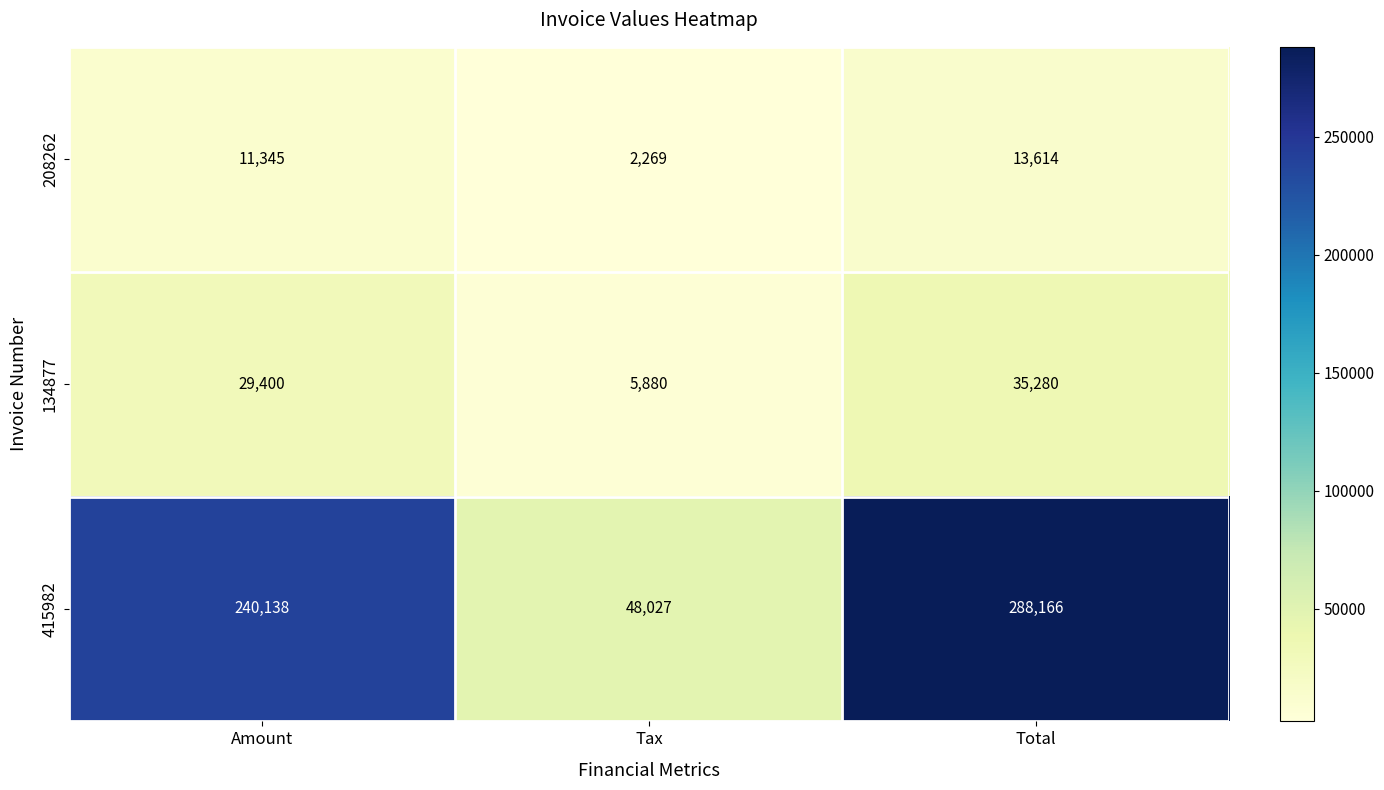

Reading left to right, extract all data points from this chart.

208262: Amount=11345	Tax=2269	Total=13614
134877: Amount=29400	Tax=5880	Total=35280
415982: Amount=240138	Tax=48027	Total=288166